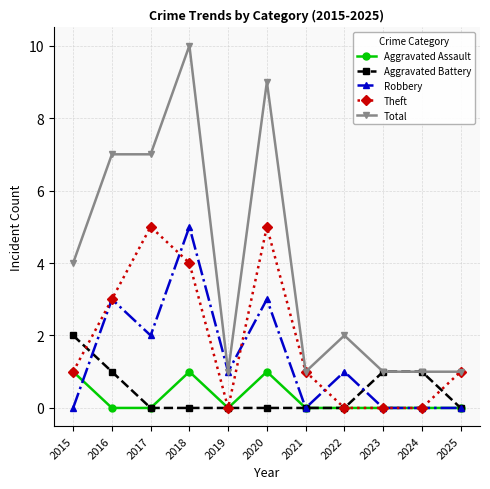

The value of Aggravated Battery at 2023 is 1. True or false?

True